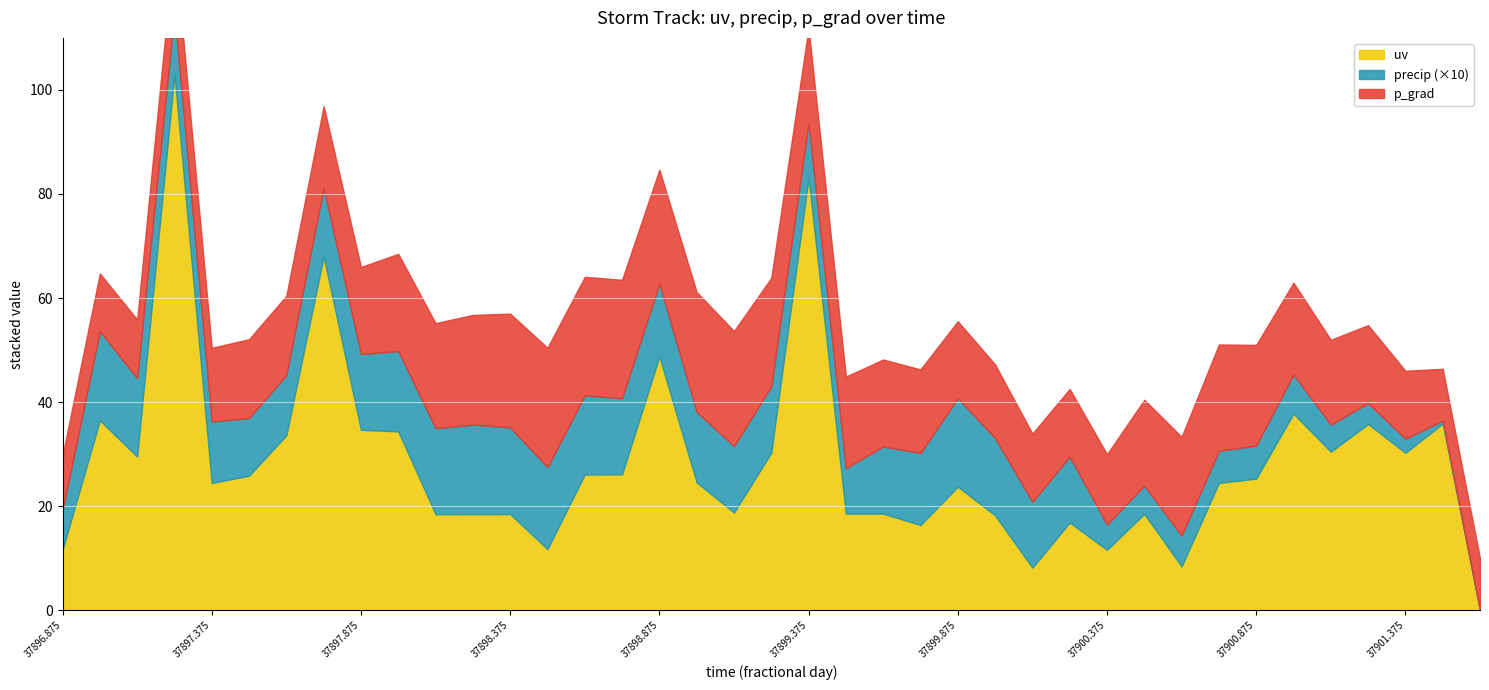

What is the label of the 15th point from the left?

37898.625